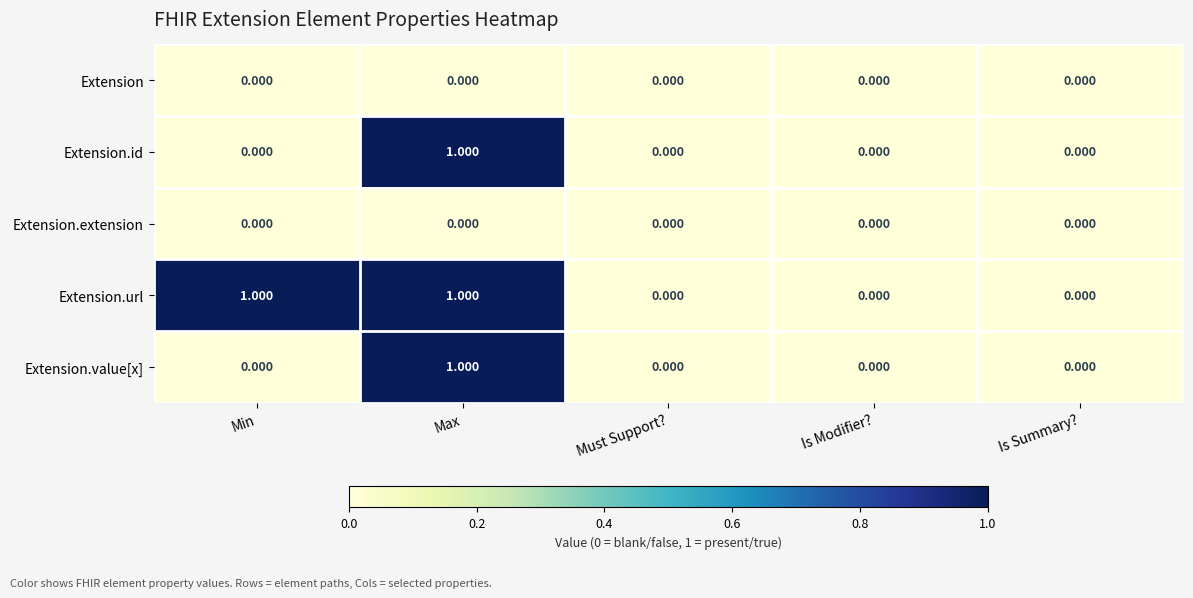

Which series has the largest total across all categories?

Extension.url